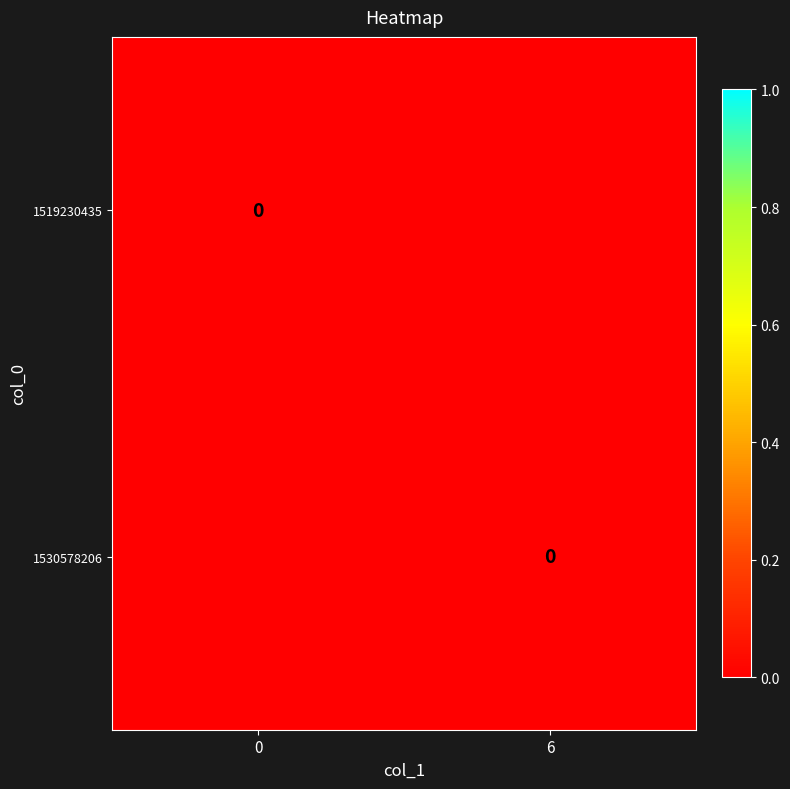

Is it true that 1519230435 equals 0 at 0?

True